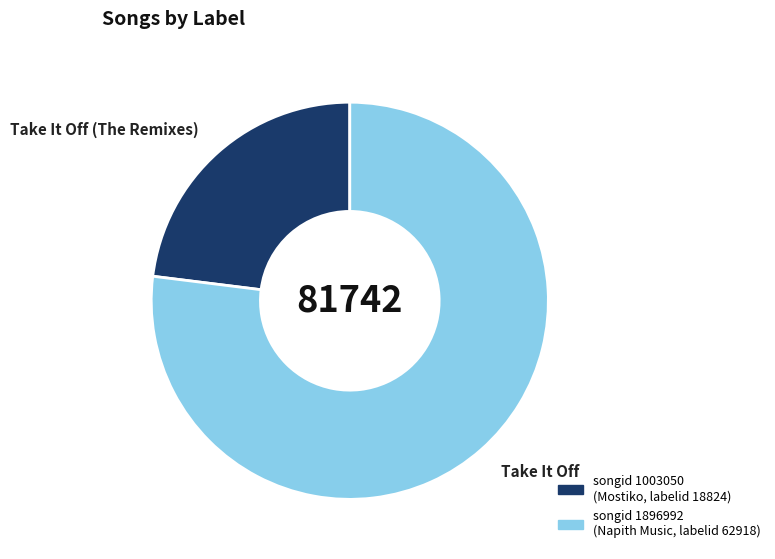

Is there a majority slice in this chart?

Yes